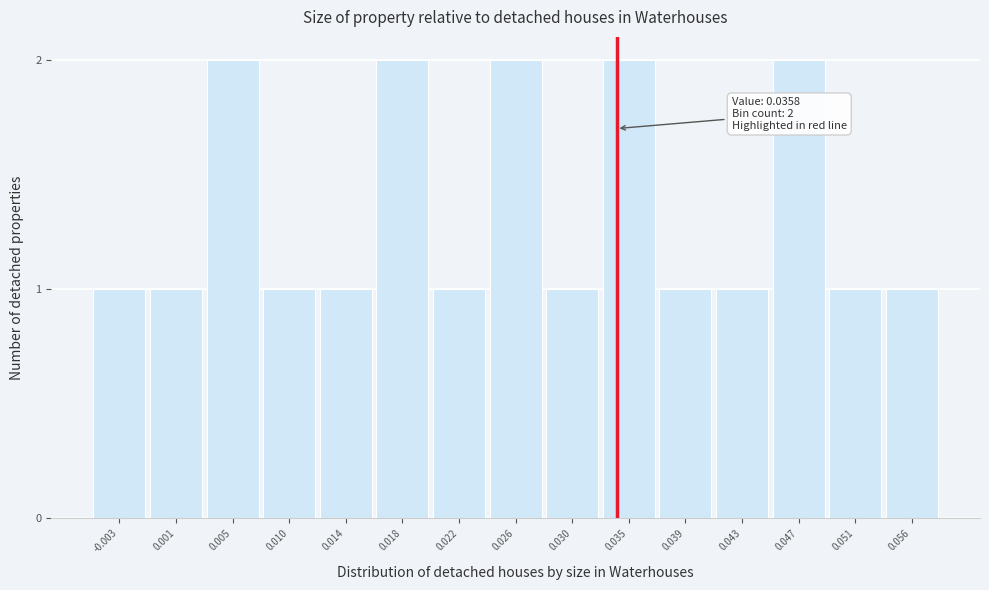

Reading left to right, extract all data points from this chart.

1	1	2	1	1	2	1	2	1	2	1	1	2	1	1